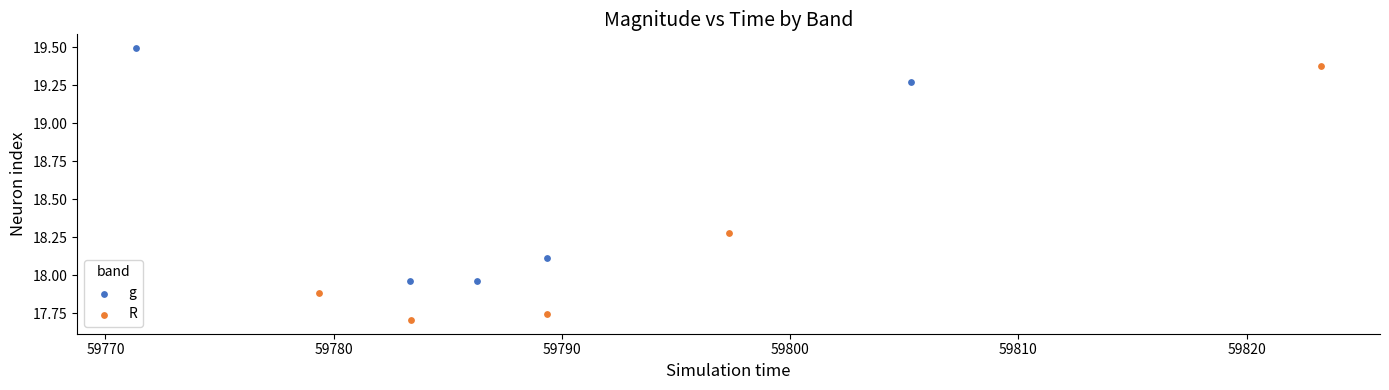

What are all the series names shown in the legend?

g, R